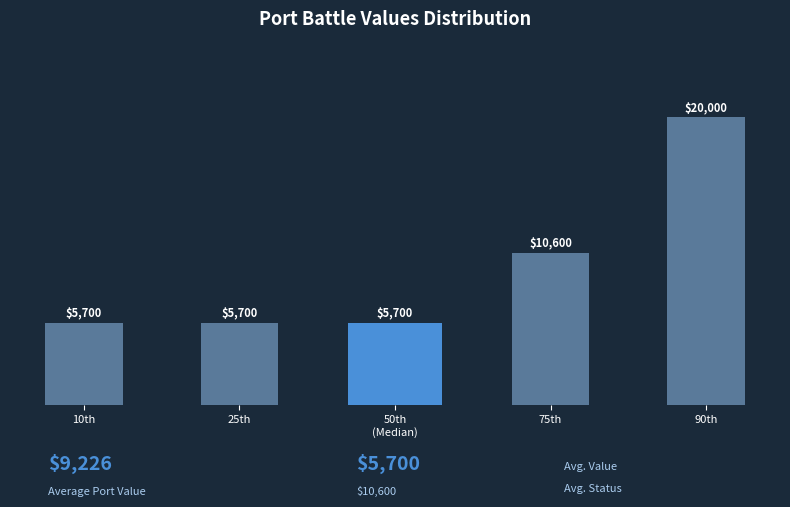

Reading left to right, extract all data points from this chart.

5700	5700	5700	10600	20000